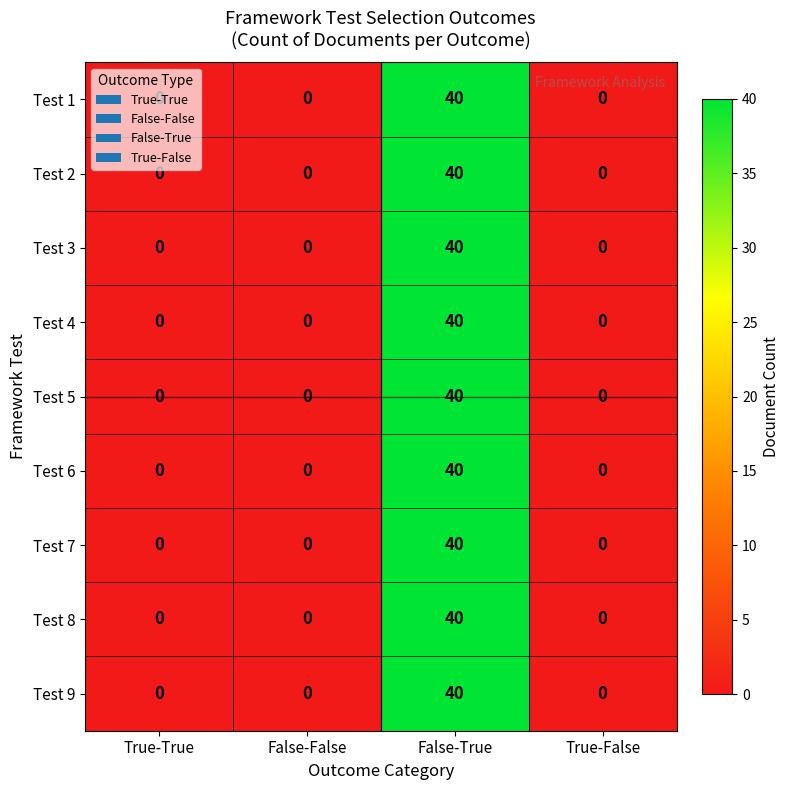

The value of Test 2 at True-True is 0. True or false?

True